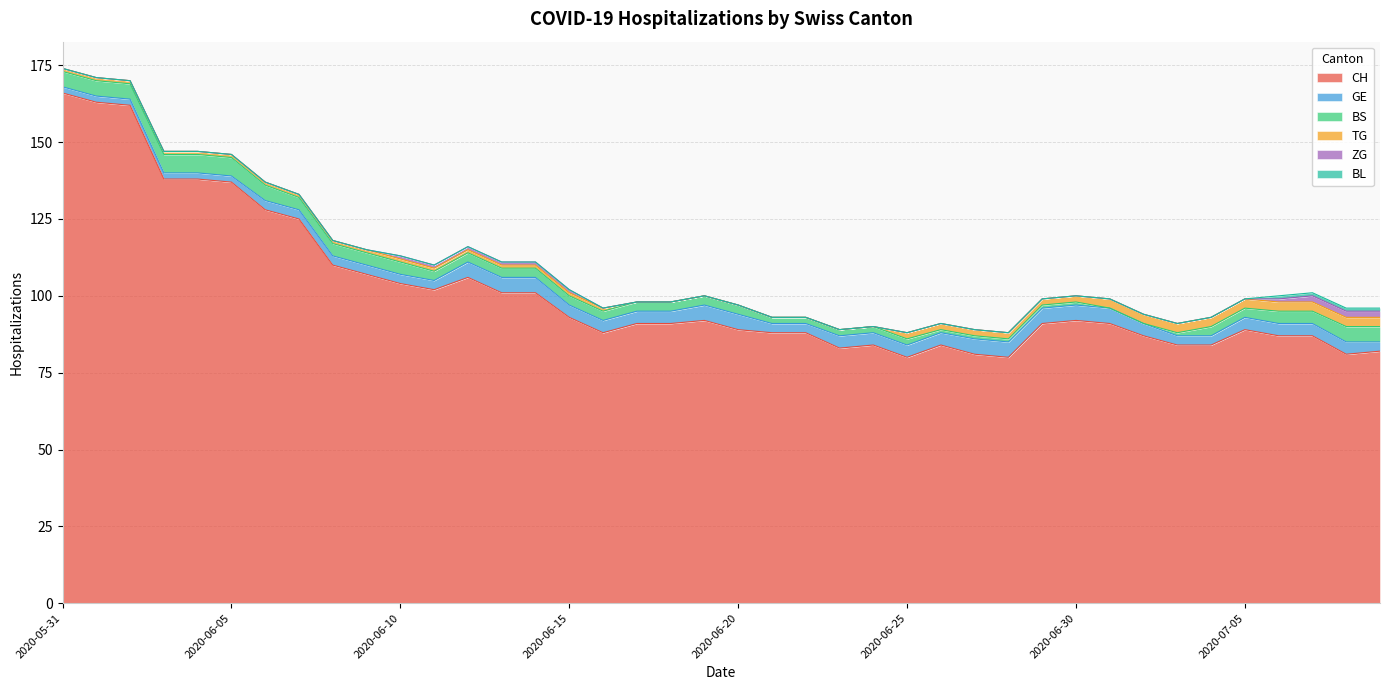

What position from the left is 2020-07-06?

37